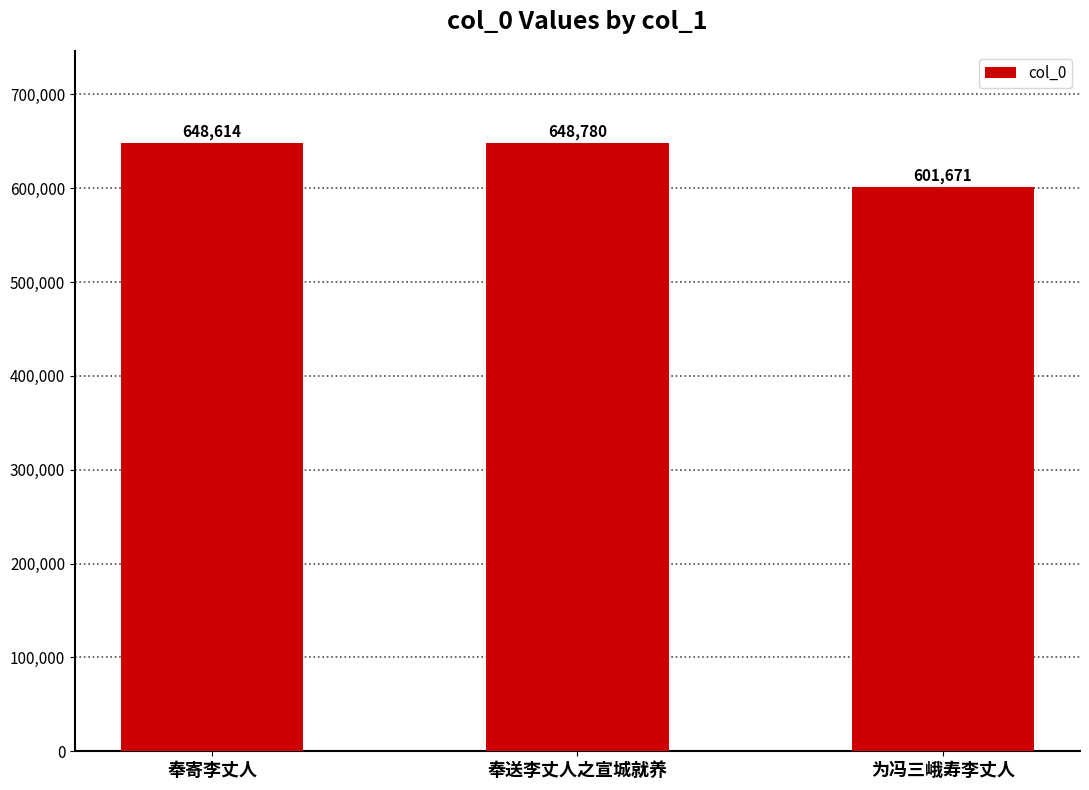

What is the minimum value shown in the chart?

601671